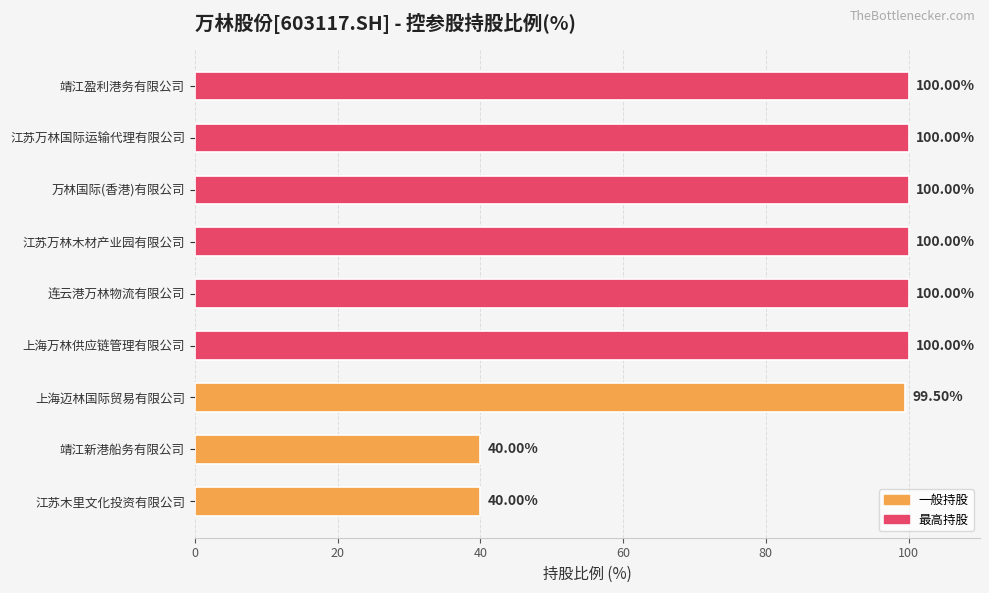

Where is the data nearest to the value 70?

上海迈林国际贸易有限公司